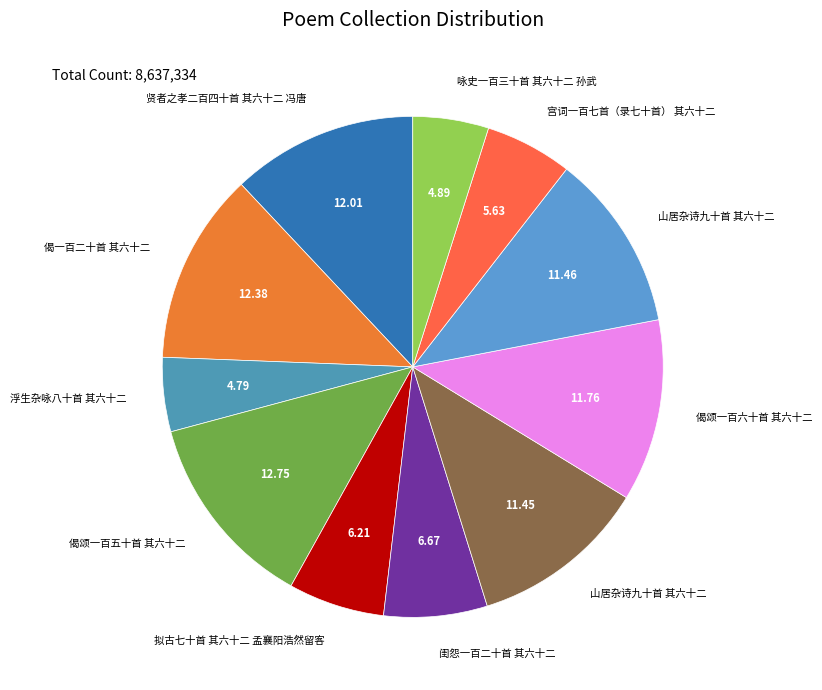

Count the number of slices in the pie.

11